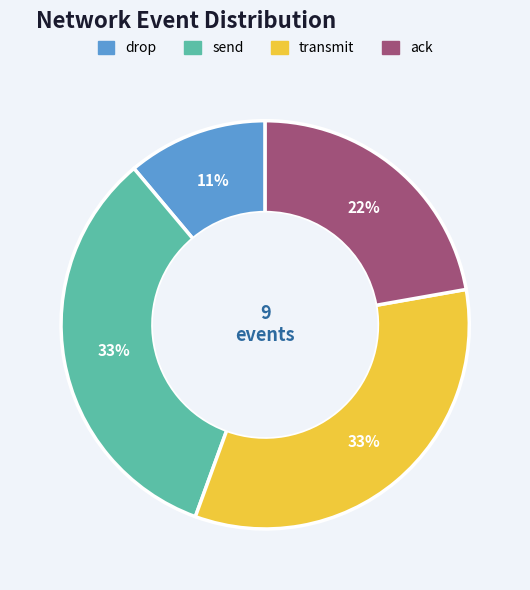

Is there a majority slice in this chart?

No